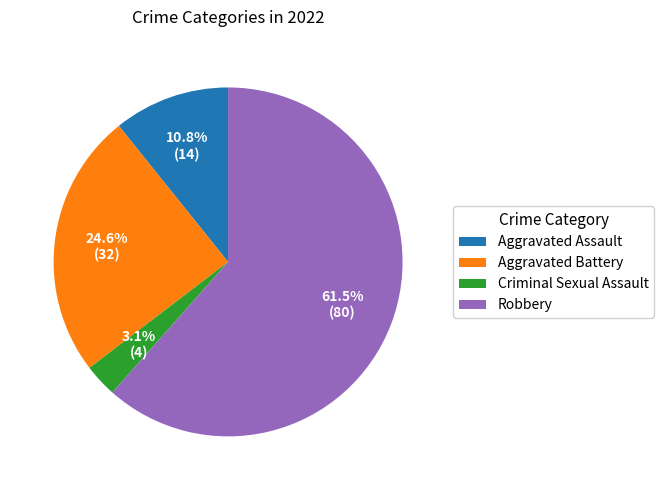

Is there any slice that represents more than half of the pie?

Yes